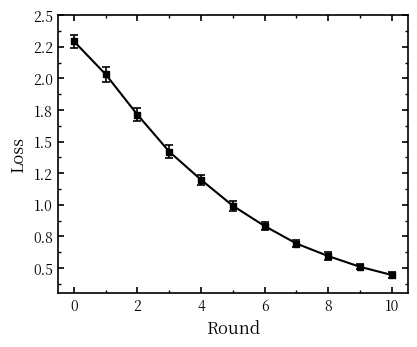

What is the sum of all values?

12.7